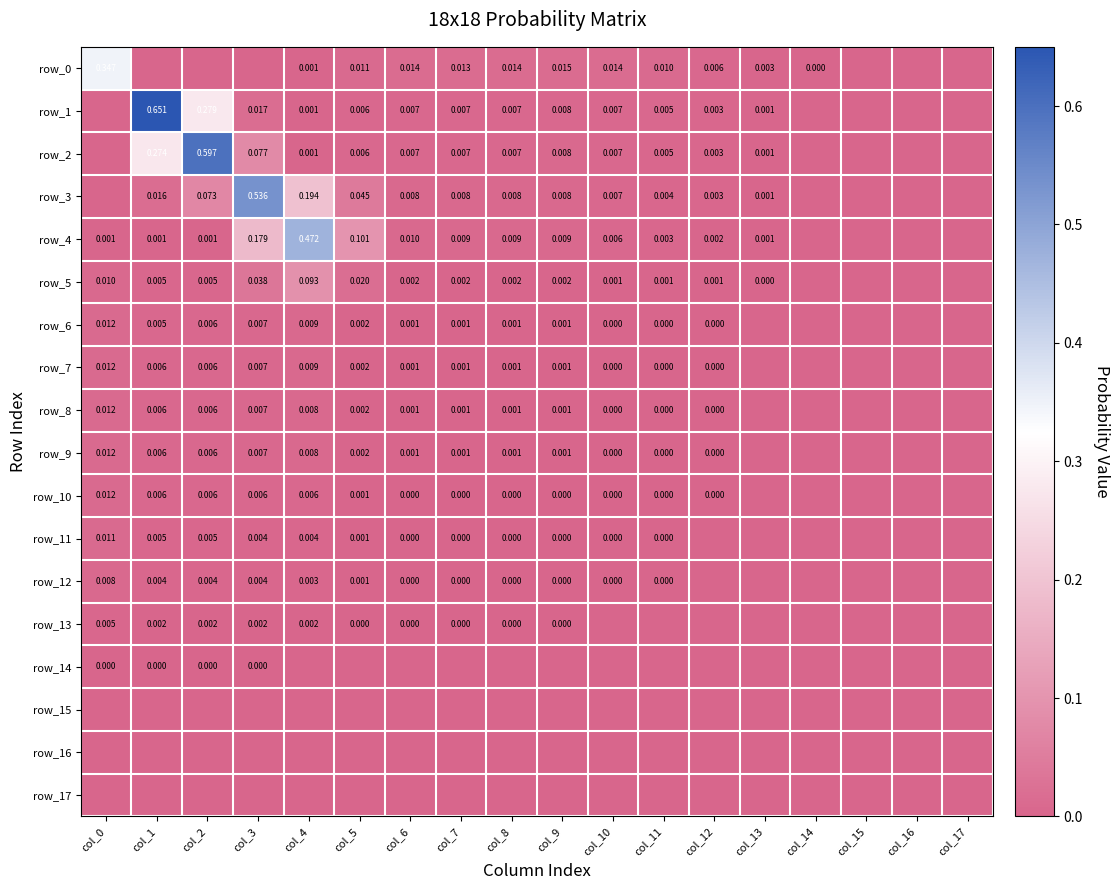

Between col_11 and col_17, which series saw the biggest shift?

row_0